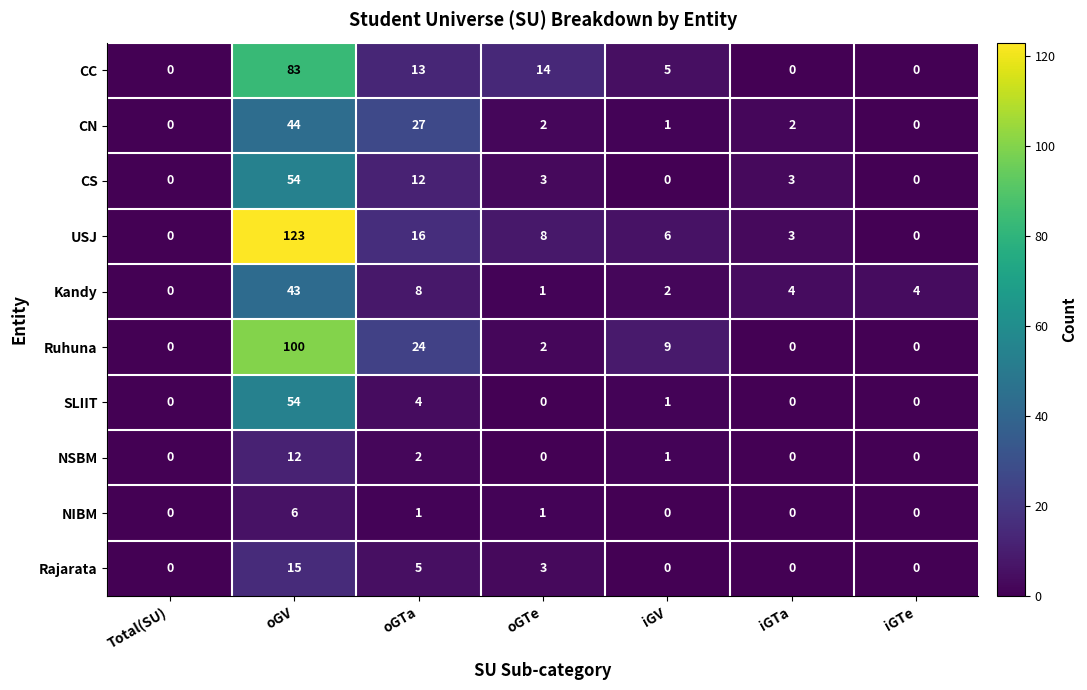

What is the difference between the CC values at iGTe and oGV?

83